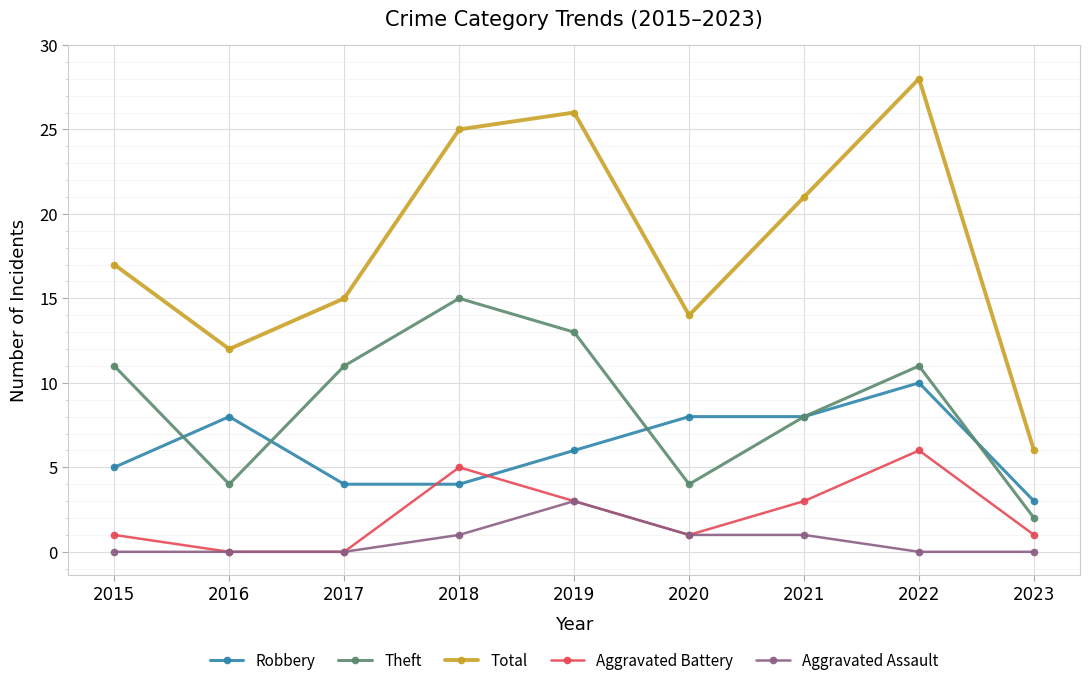

Reading left to right, what are all the values shown in this chart?

Robbery: 2015=5	2016=8	2017=4	2018=4	2019=6	2020=8	2021=8	2022=10	2023=3
Theft: 2015=11	2016=4	2017=11	2018=15	2019=13	2020=4	2021=8	2022=11	2023=2
Total: 2015=17	2016=12	2017=15	2018=25	2019=26	2020=14	2021=21	2022=28	2023=6
Aggravated Battery: 2015=1	2016=0	2017=0	2018=5	2019=3	2020=1	2021=3	2022=6	2023=1
Aggravated Assault: 2015=0	2016=0	2017=0	2018=1	2019=3	2020=1	2021=1	2022=0	2023=0